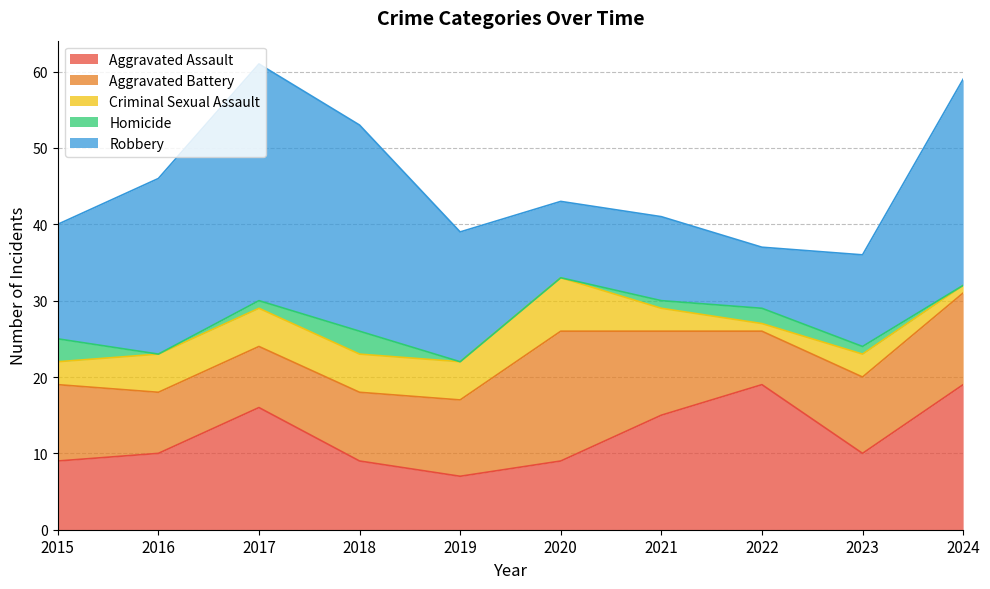

True or false: Robbery and Criminal Sexual Assault intersect in this chart.

False